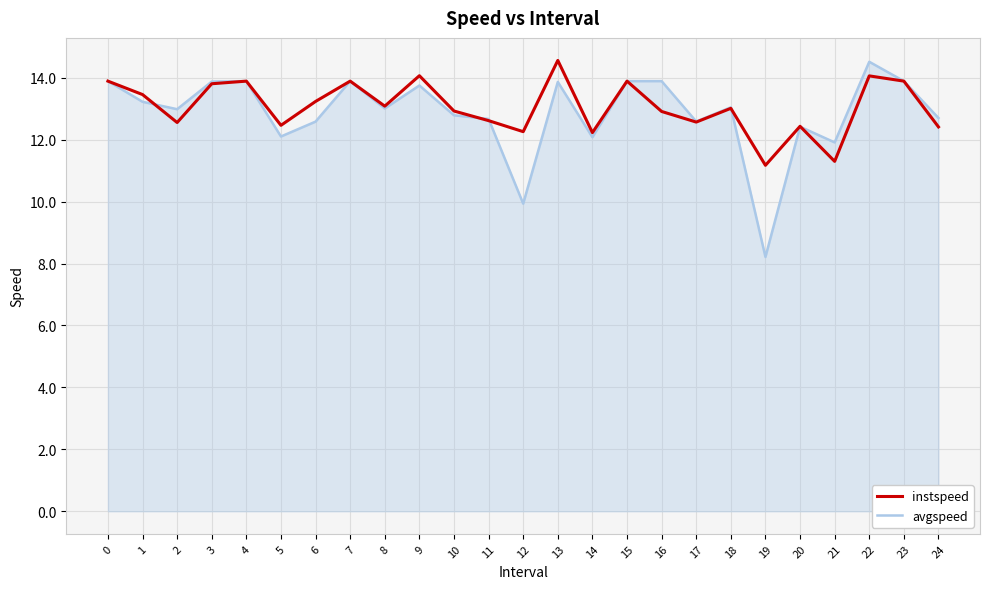

Which series has the largest total across all categories?

instspeed